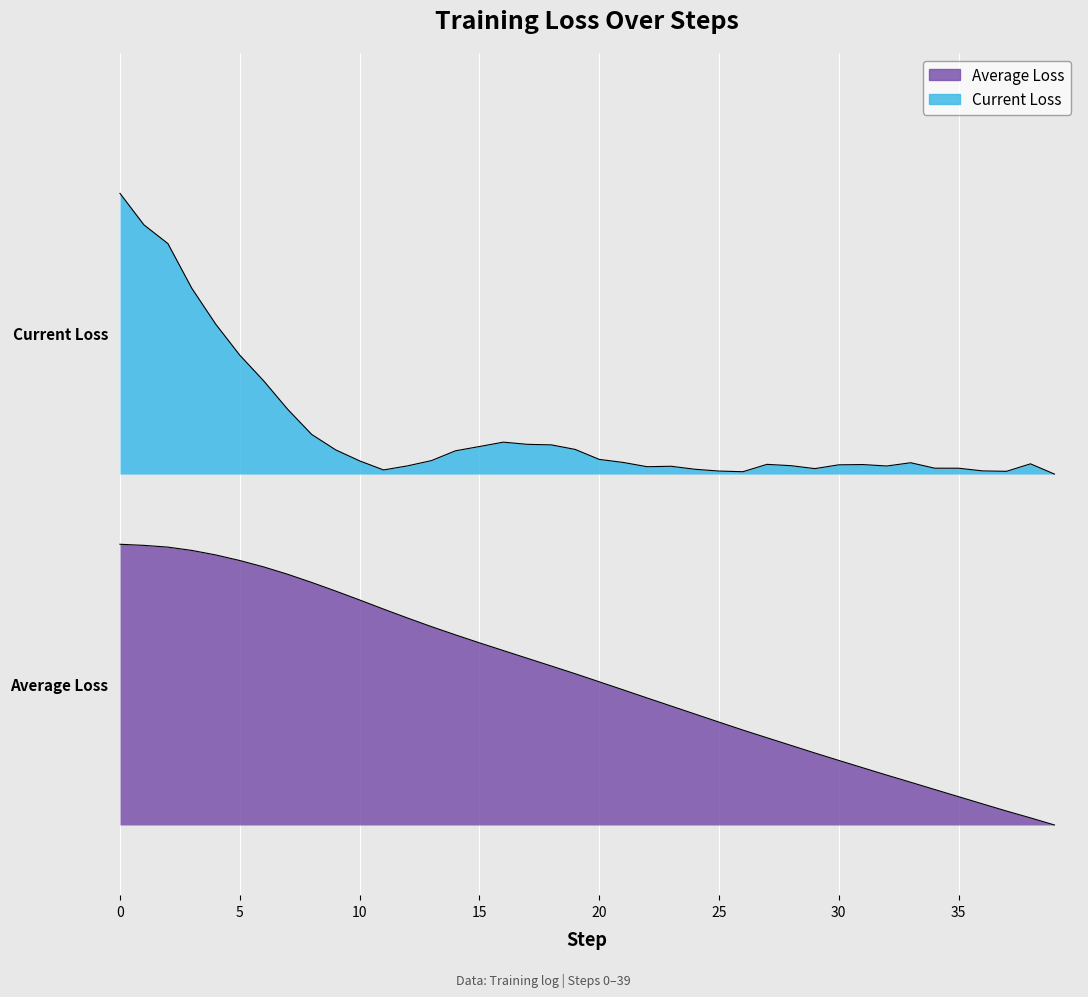

What is the highest value of the Average Loss series?

1.2